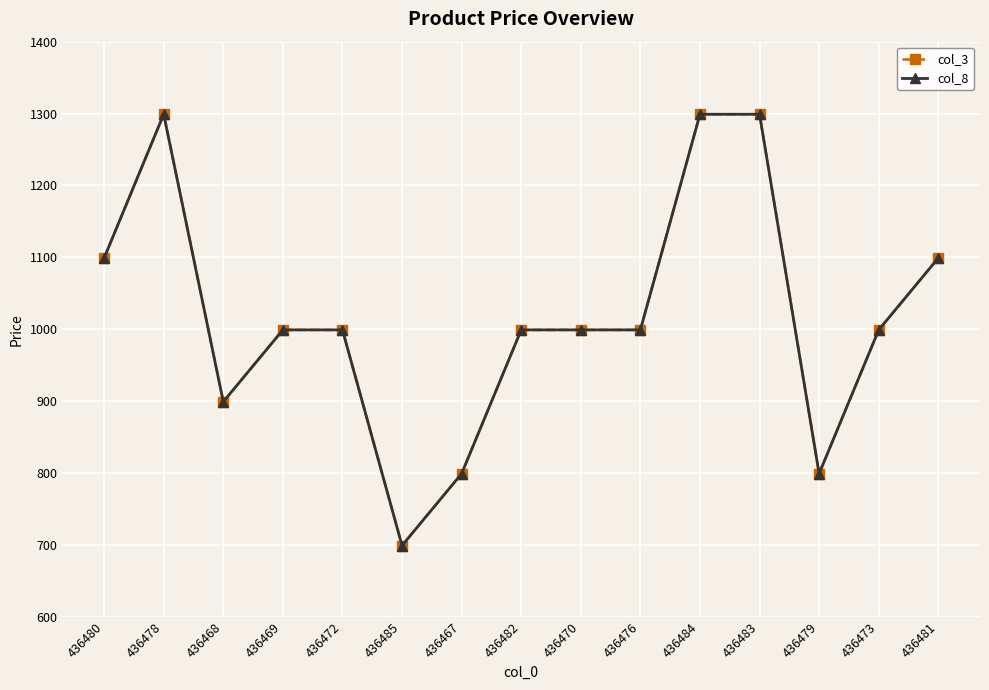

At which label does col_3 reach its minimum?

436485